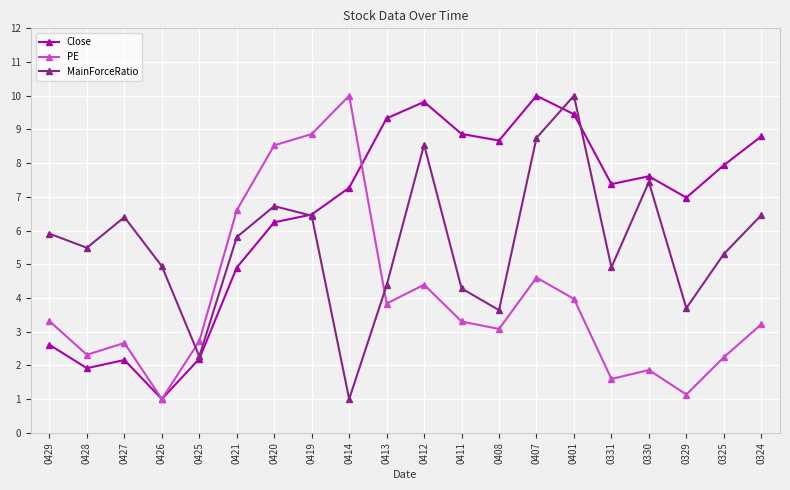

Does the chart have visible grid lines?

Yes